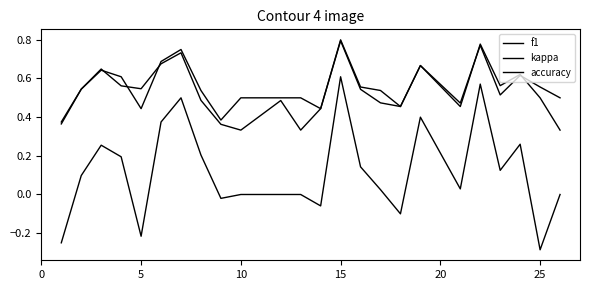

Where is kappa nearest to the value 0?

10